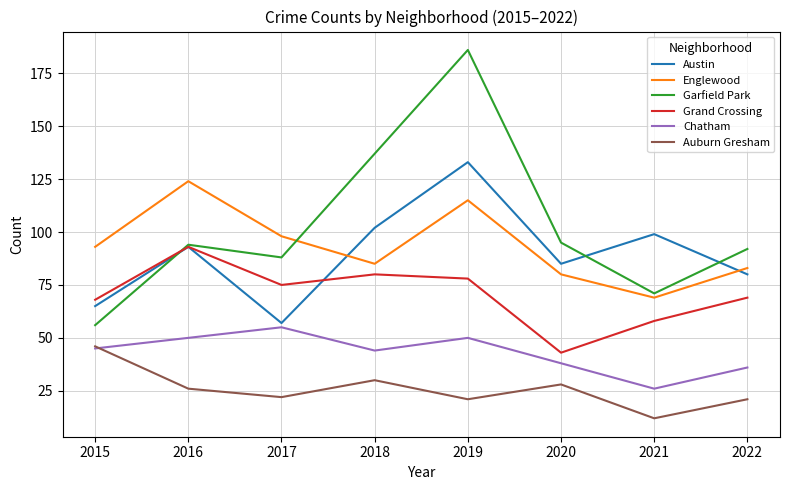

What is the total value across all series at 2016?

480